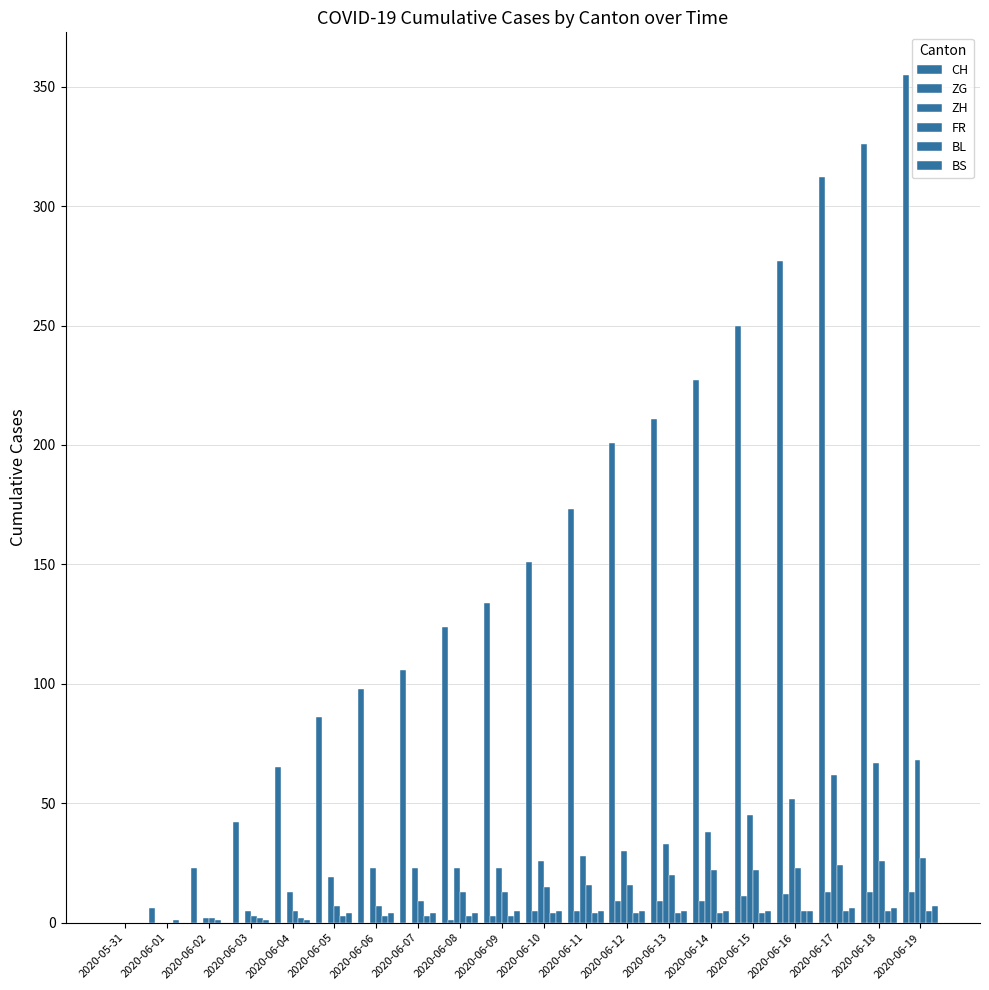

Rank the series by their maximum value, from lowest to highest.

BL, BS, ZG, FR, ZH, CH